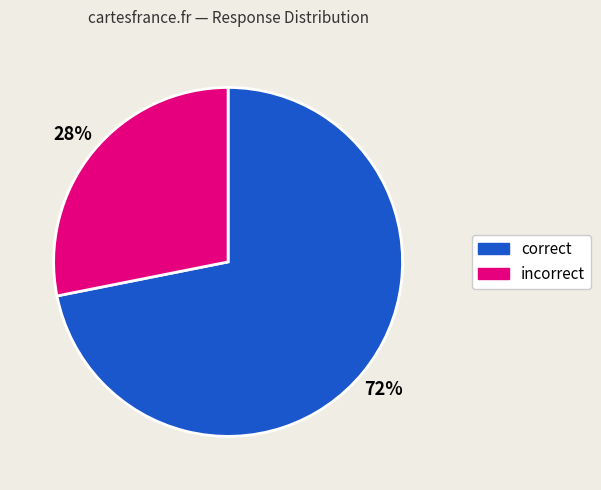

To the nearest percent, what is the average slice percentage?

50%